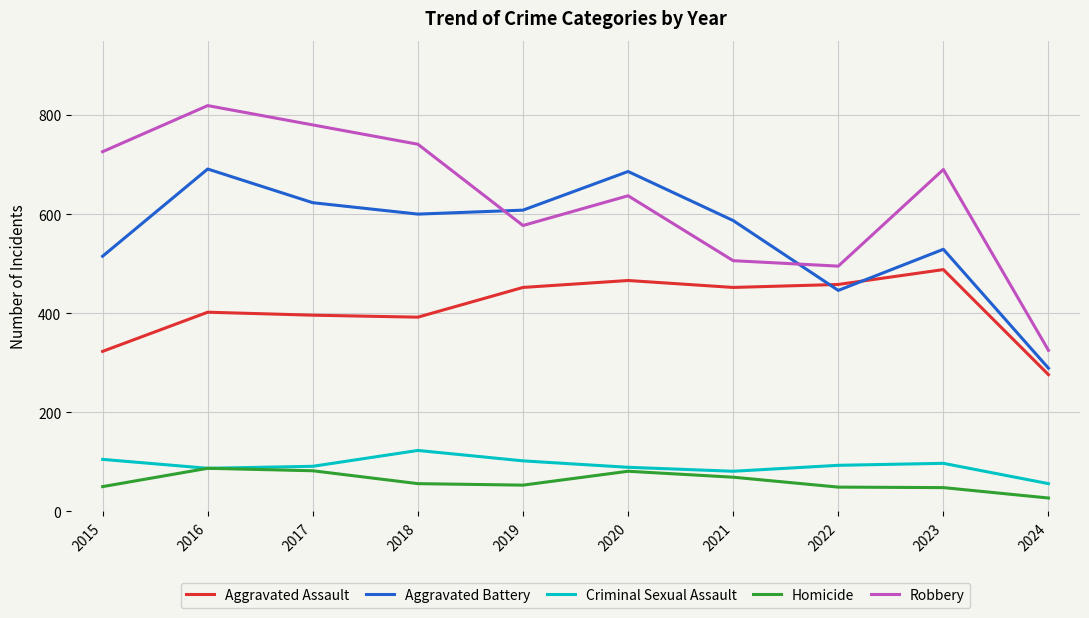

Between 2020 and 2024, which series saw the biggest shift?

Aggravated Battery